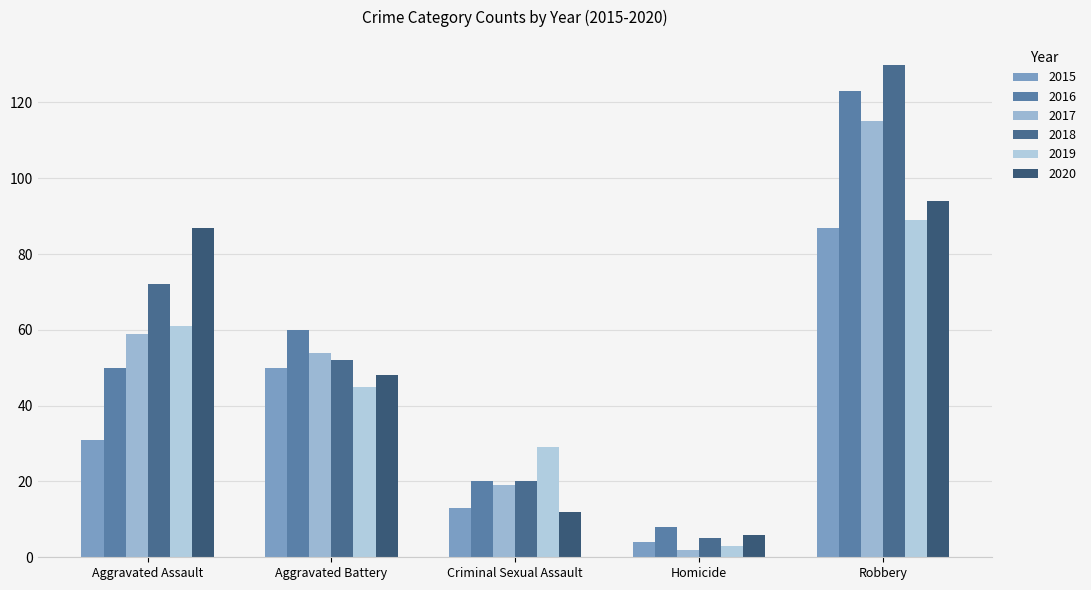

What is the lowest value of the 2016 series?

8